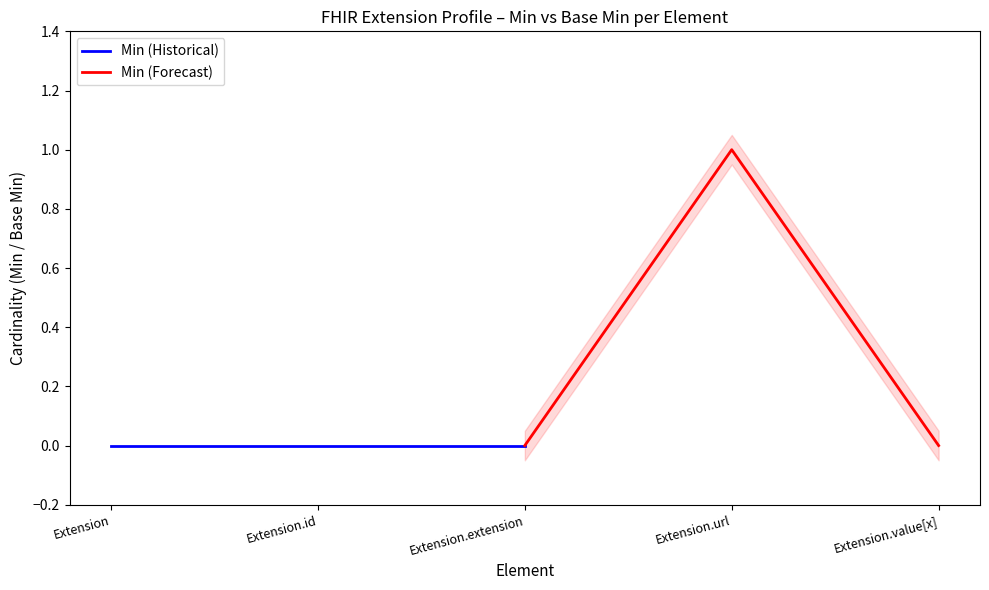

What is the greatest value displayed?

1